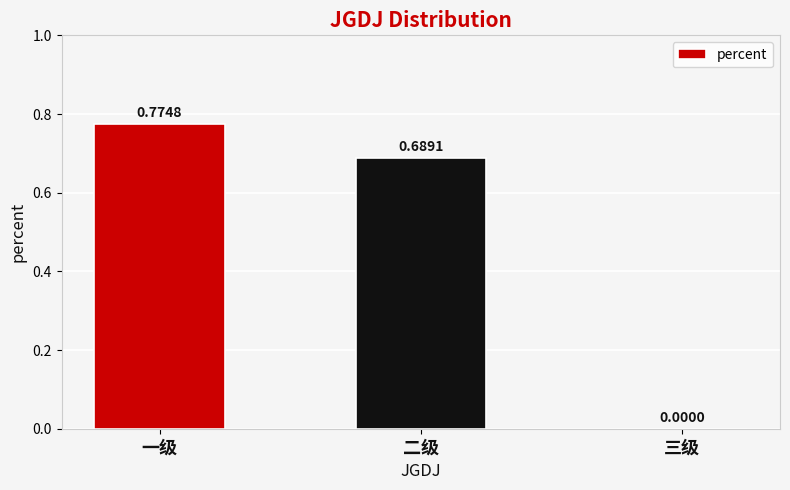

What is the sum of all values?

1.5